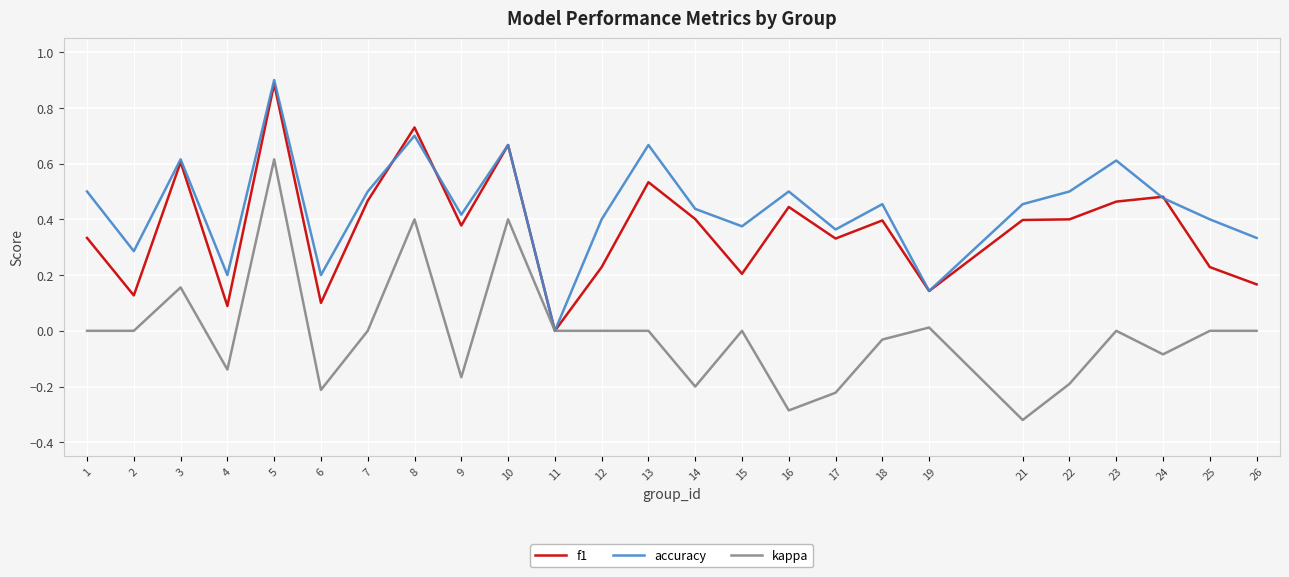

Is the value of kappa at 14 greater than the value of accuracy at 13?

No